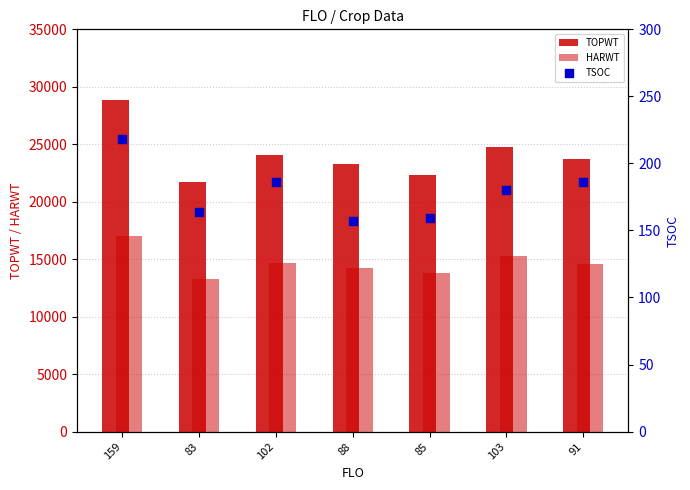

At which category is the sum across all series the highest?

159